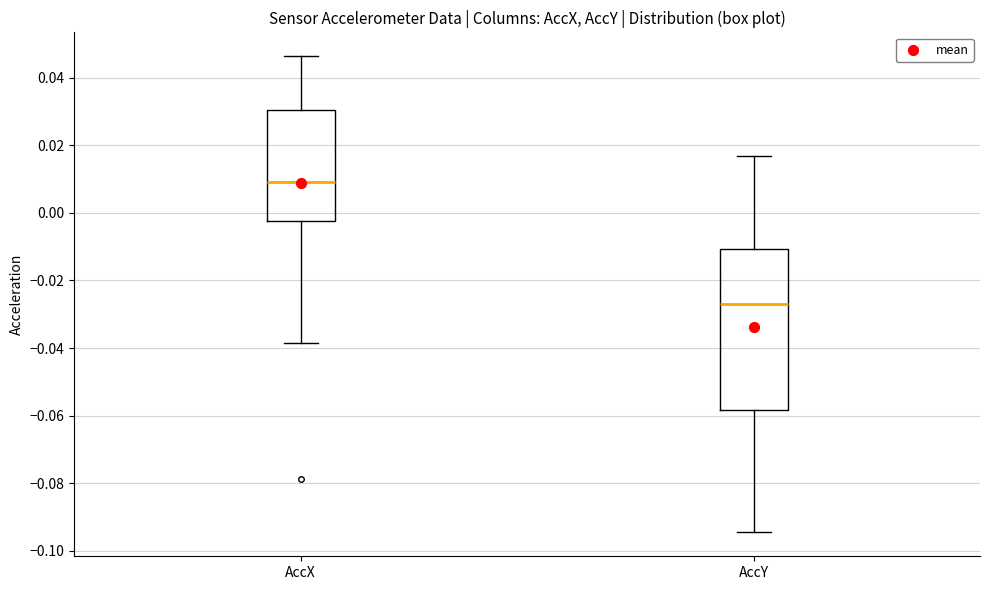

Where does the median line of the box for AccY sit on the y-axis? The values are not printed on the chart, so give them approximately, as read against the axis.

-0.026